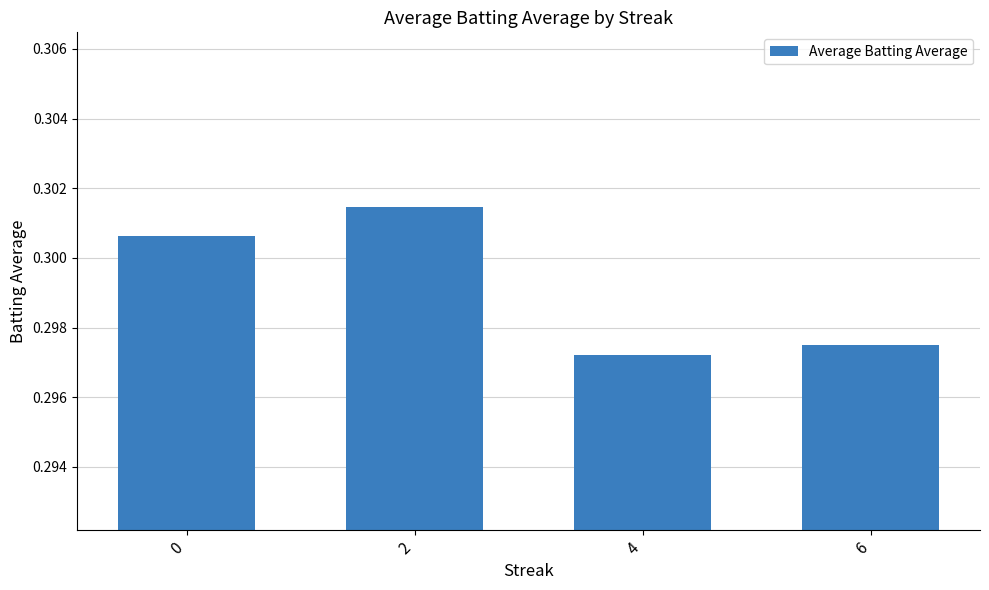

Does the chart contain stacked bars?

No